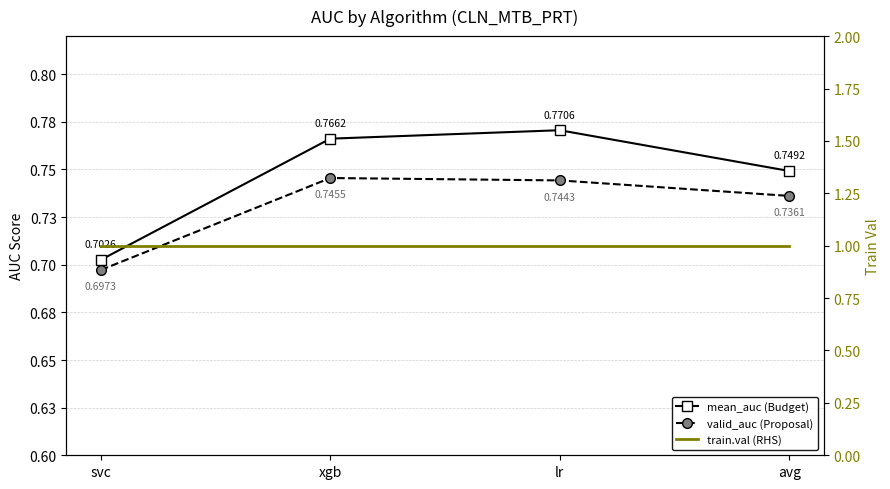

Count the mean_auc (Budget) values in the range 0 to 1.

4